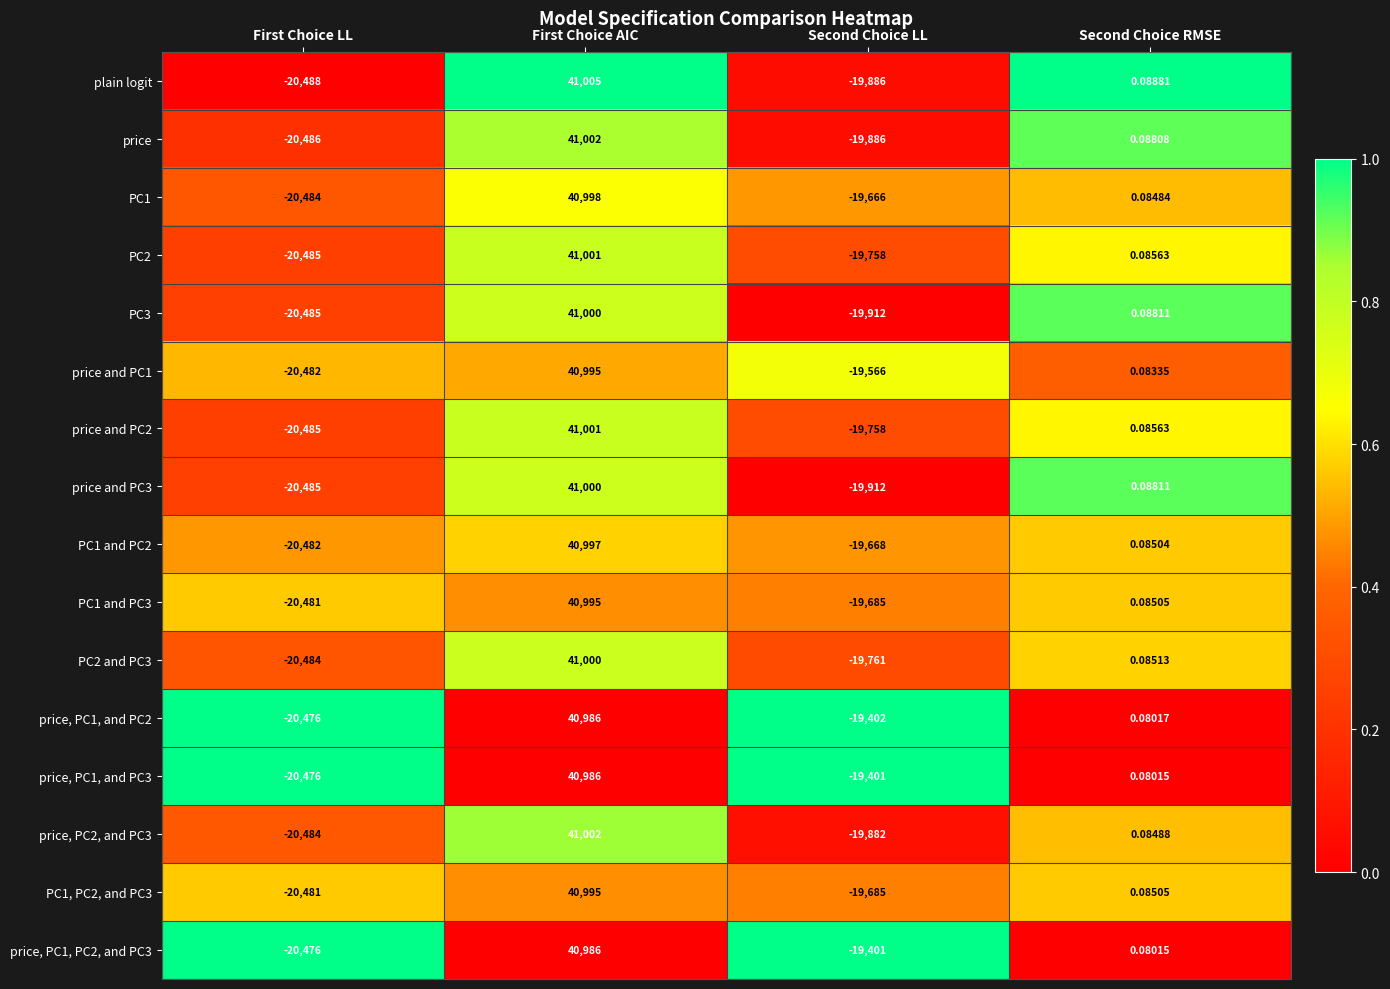

What is the maximum value shown in the chart?

41005.0